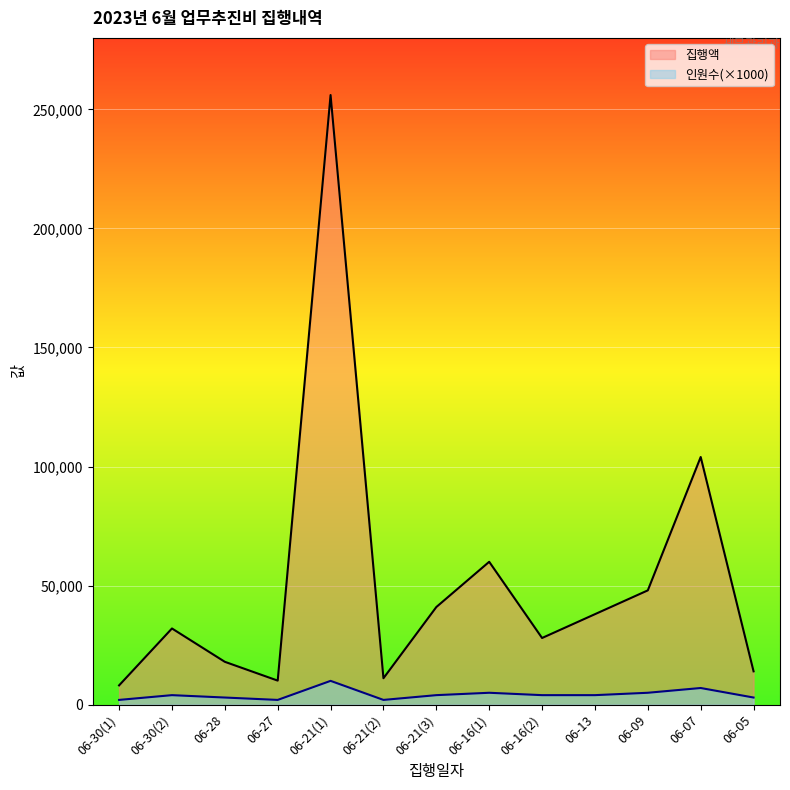

Which category has the highest value in the 집행액 series?

06-21(1)